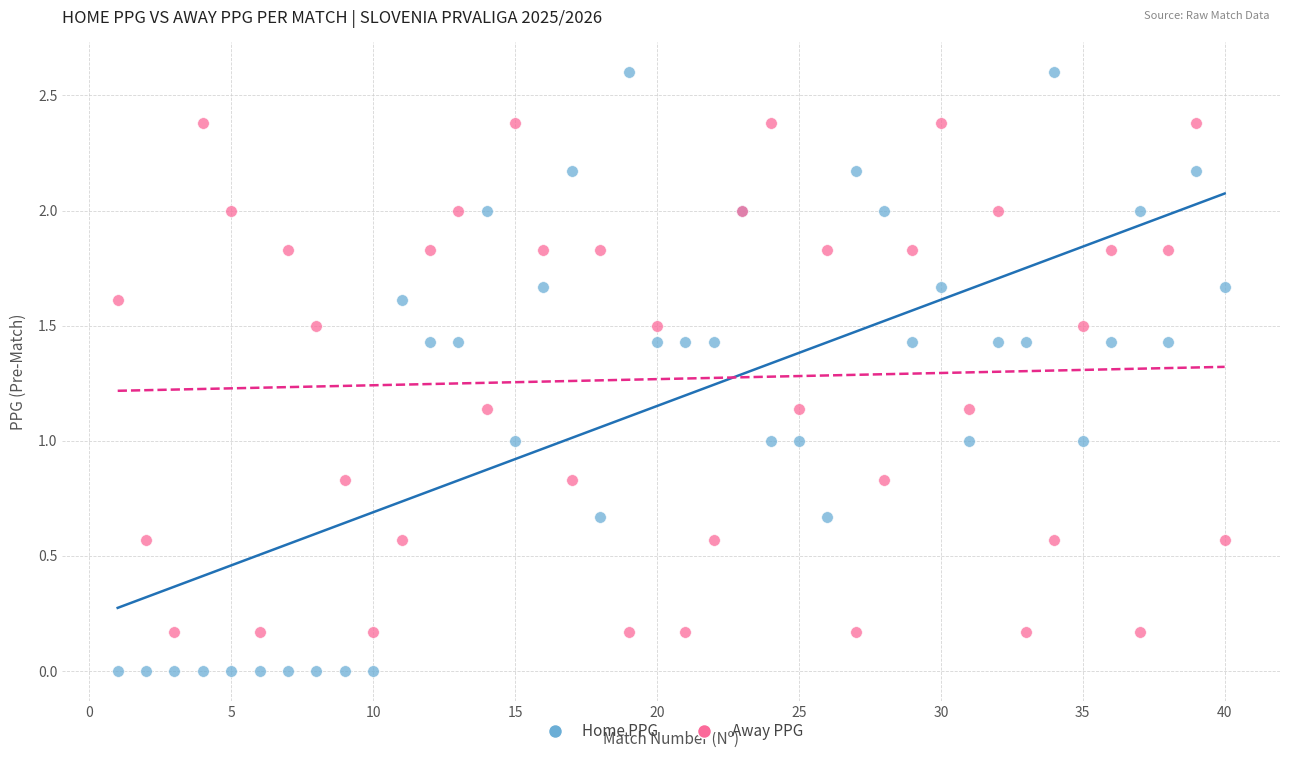

What is the X range (max minus min) for the scatter plot?

39.0